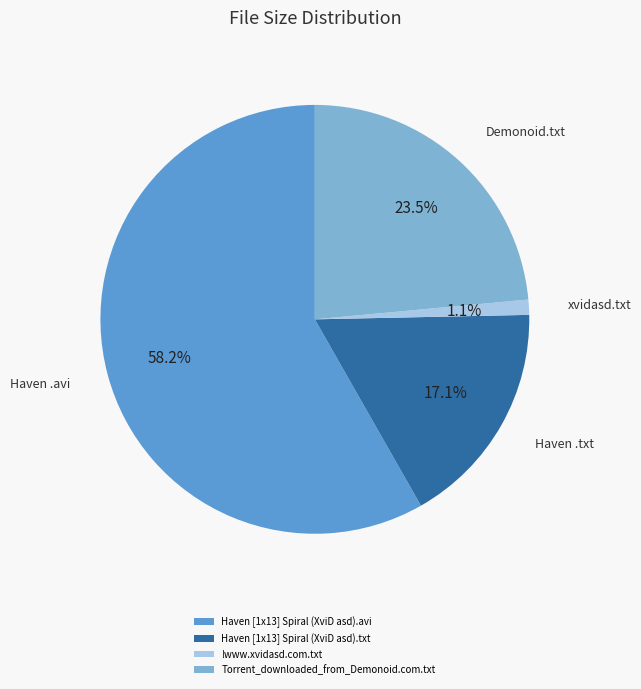

To the nearest percent, what is the average slice percentage?

25%